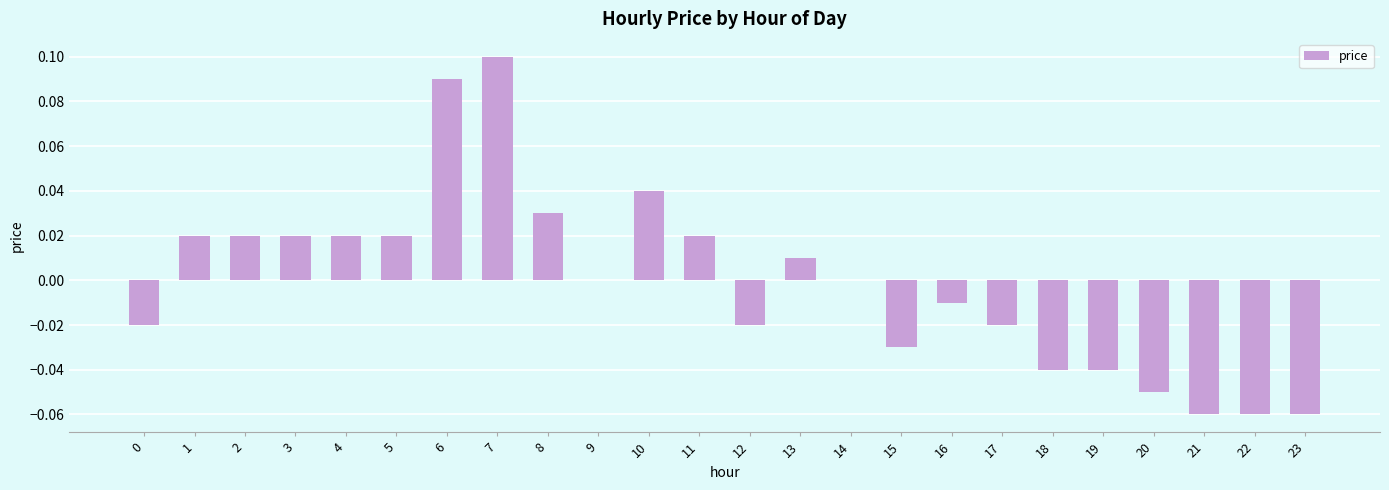

Which label corresponds to the largest value in the chart?

7